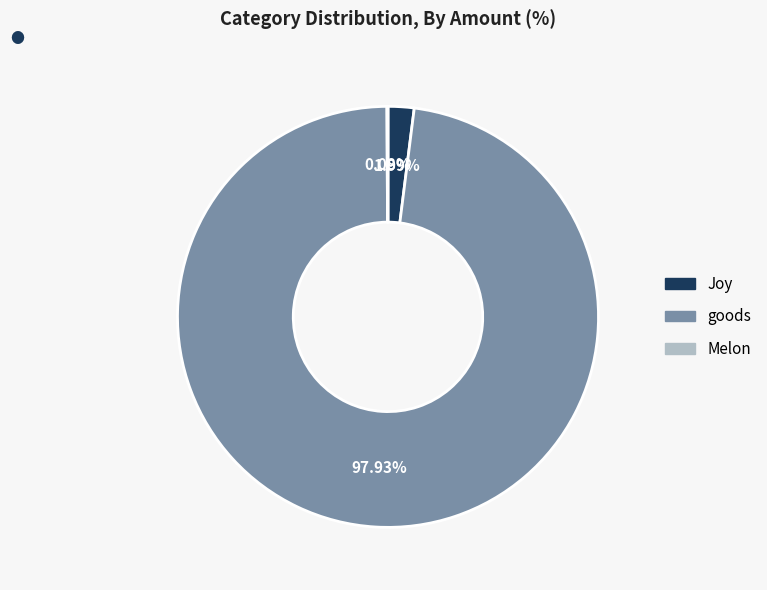

To the nearest percent, what is the average slice percentage?

33%